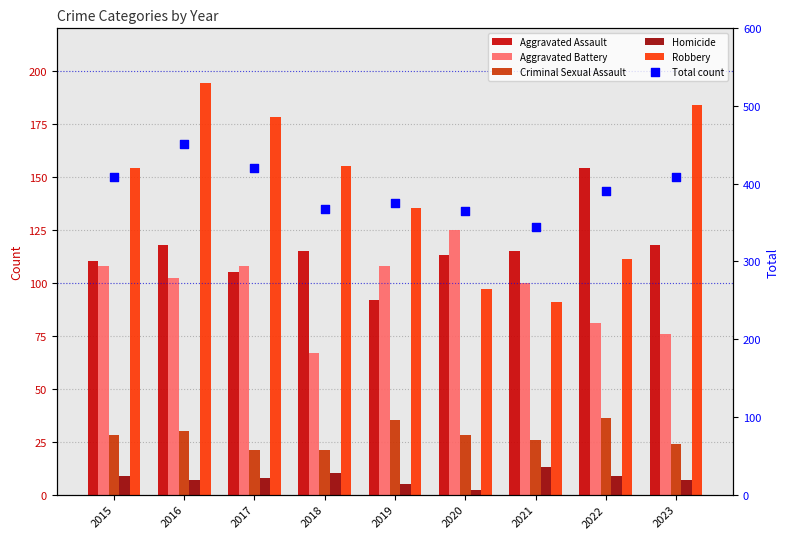

At how many categories does at least one series exceed 6?

9